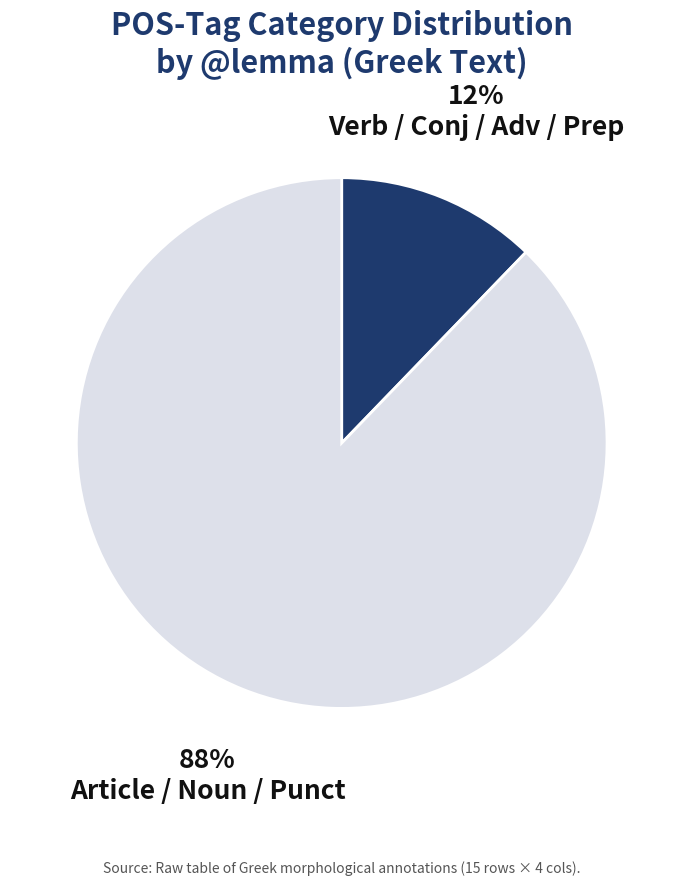

To the nearest percent, what is the average slice percentage?

50%